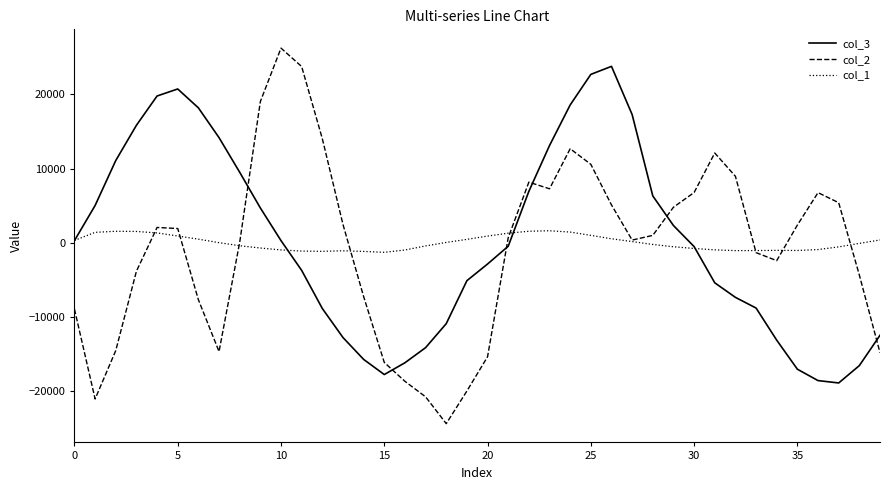

Which series has the largest range (max minus min)?

col_2